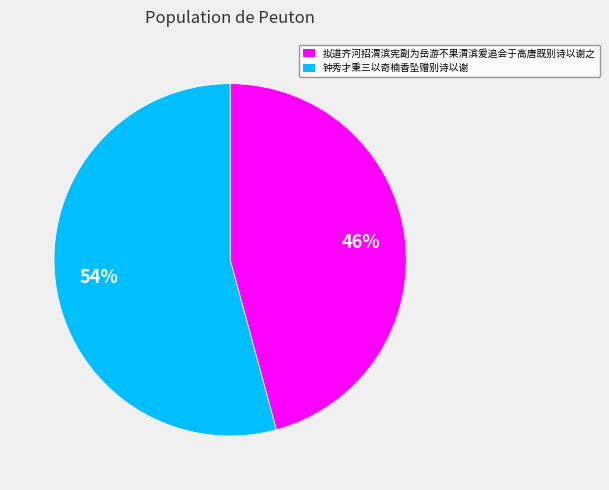

How many slices are in this pie chart?

2